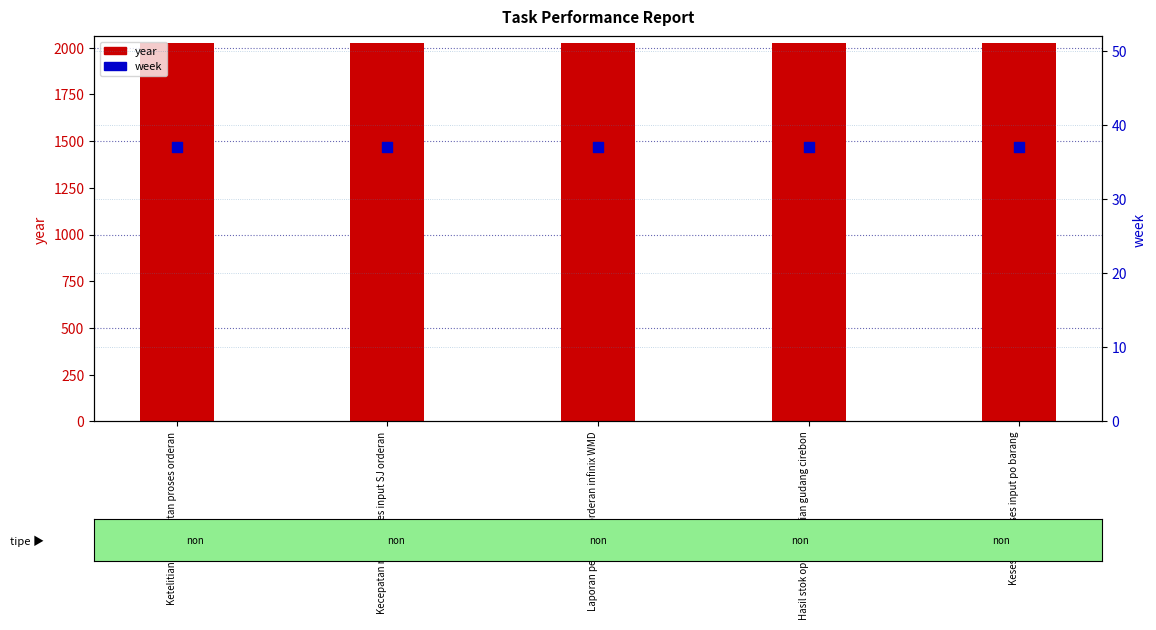

What are all the series names shown in the legend?

year, week